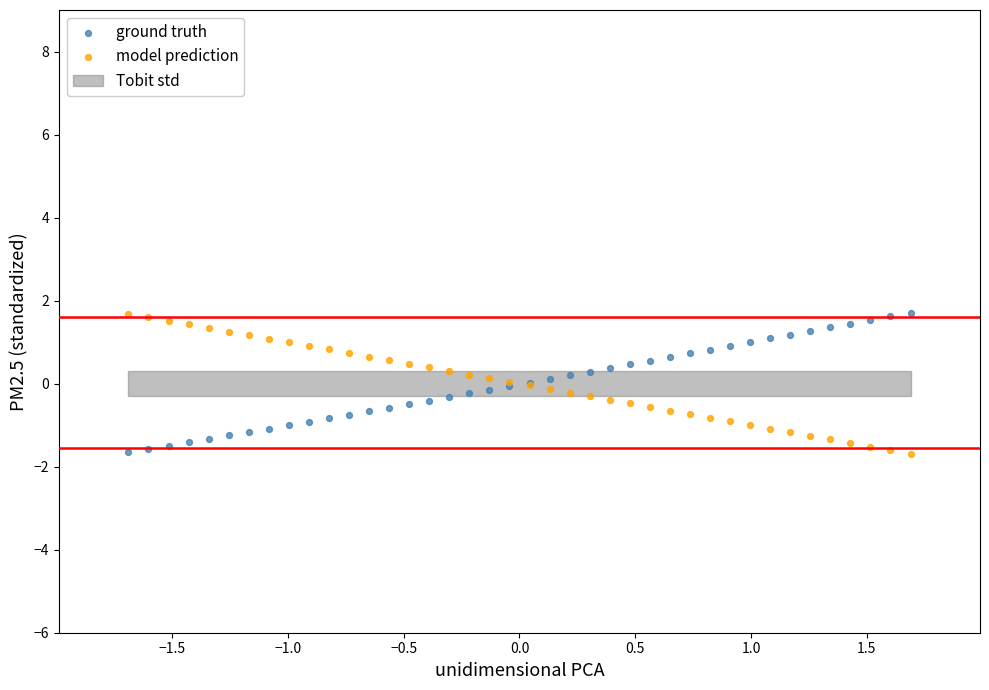

What is the X range (max minus min) for the scatter plot?

3.4